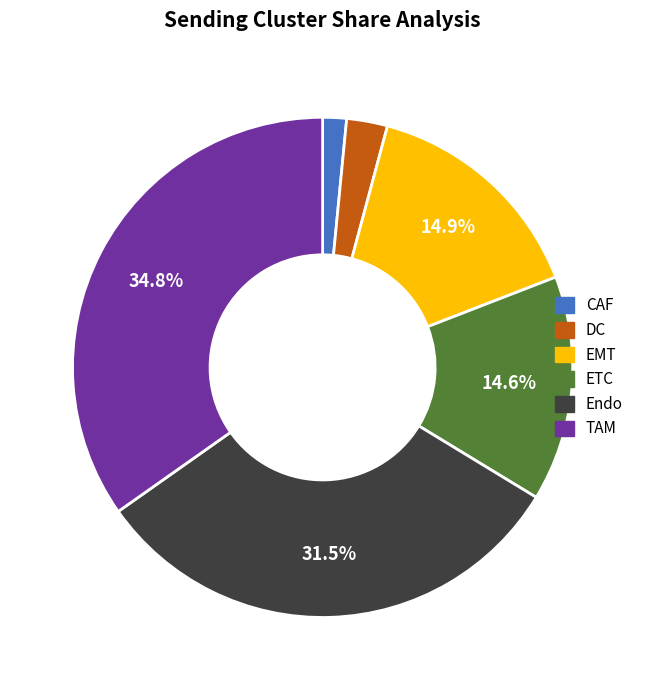

Is CAF the majority of the pie?

No